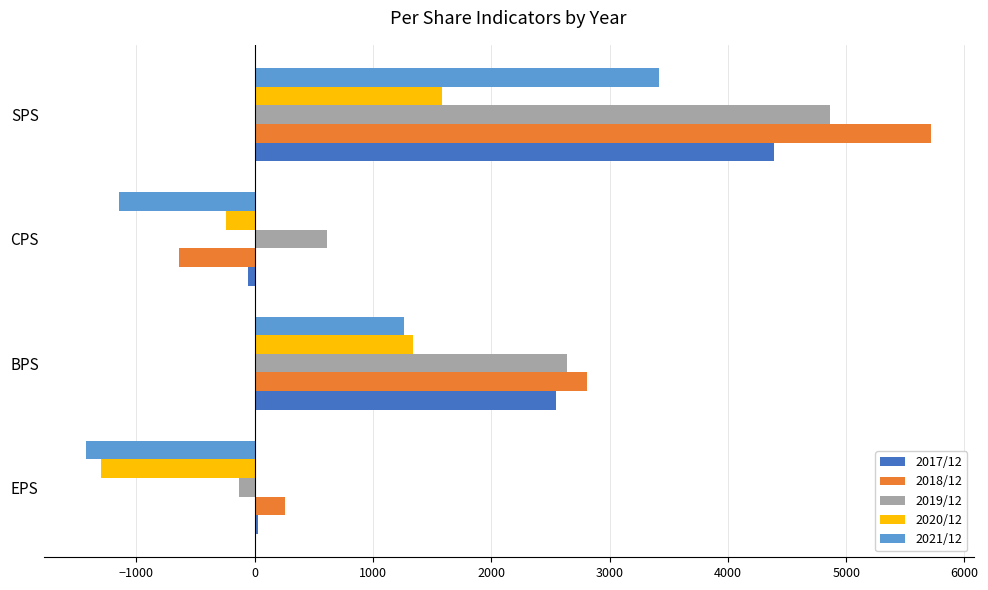

Rank the series by their maximum value, from lowest to highest.

2020/12, 2021/12, 2017/12, 2019/12, 2018/12